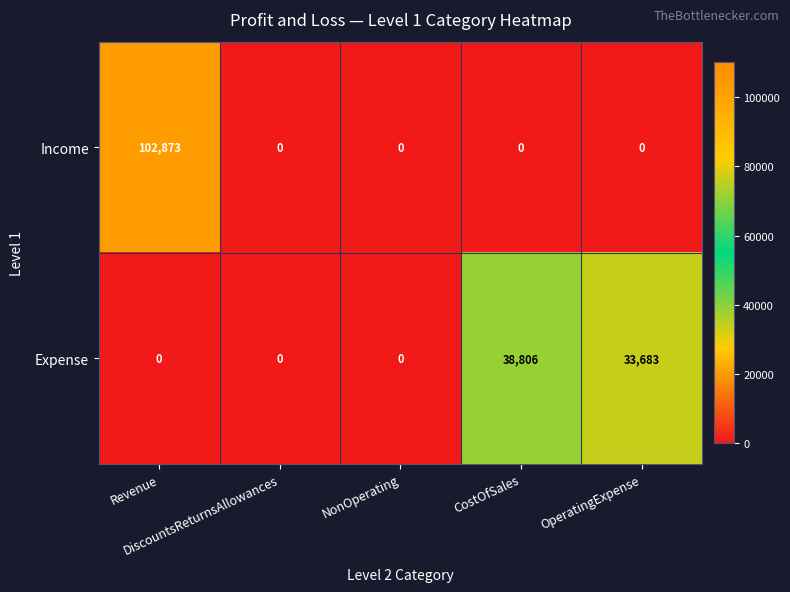

Which series has the largest total across all categories?

Income